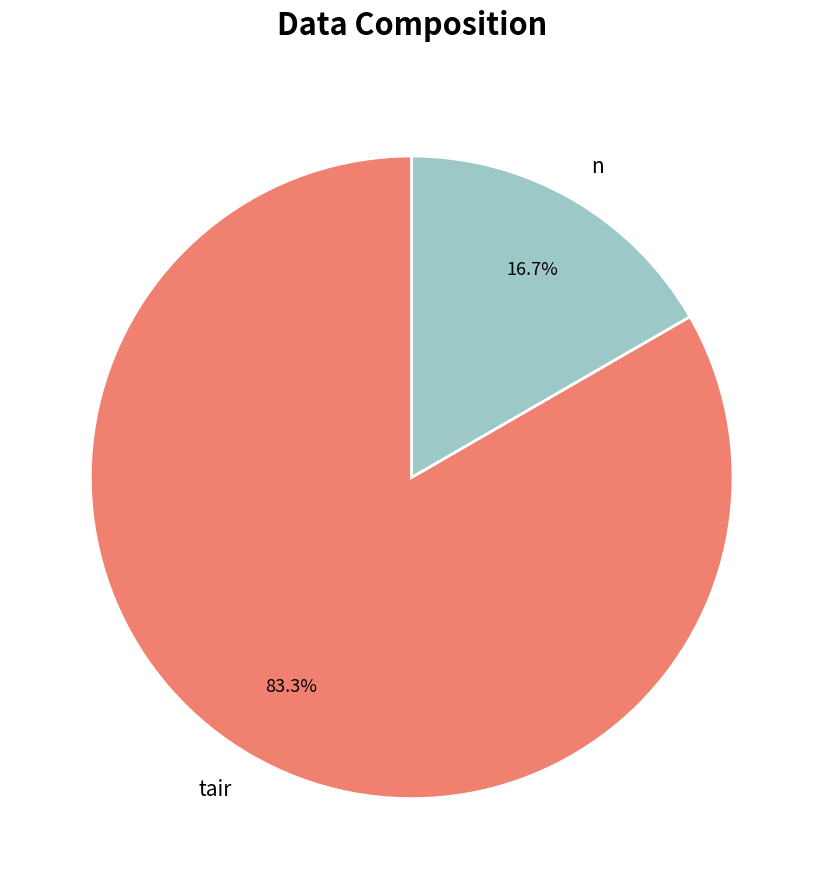

Does n account for over 50% of the chart?

No